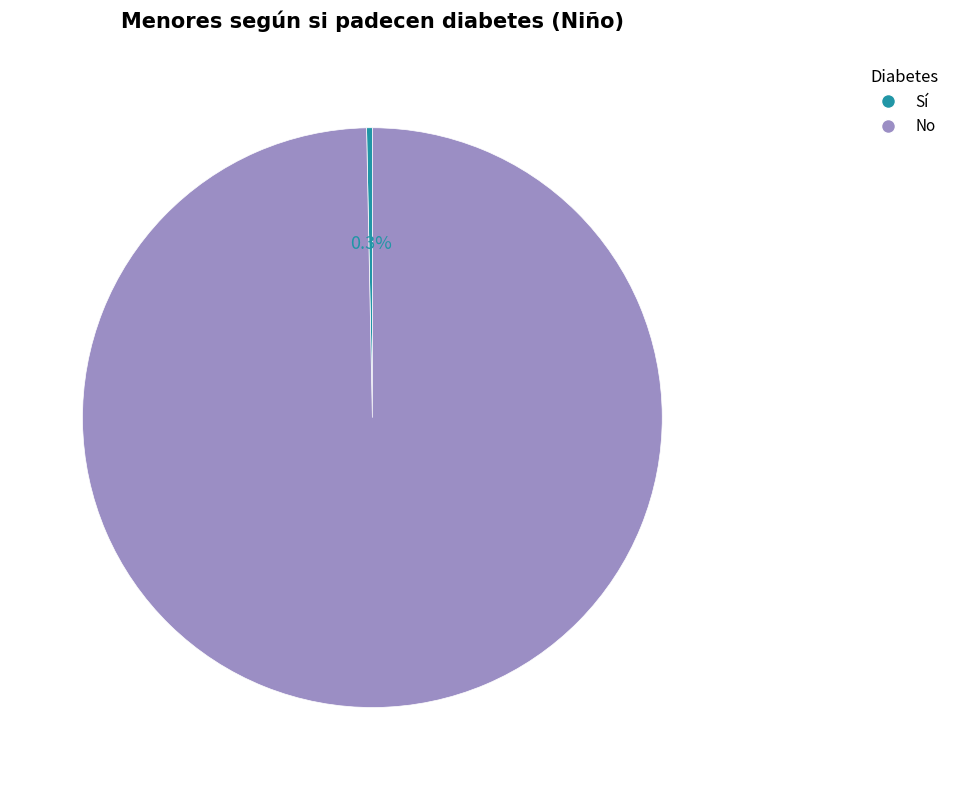

Is Sí the majority of the pie?

No